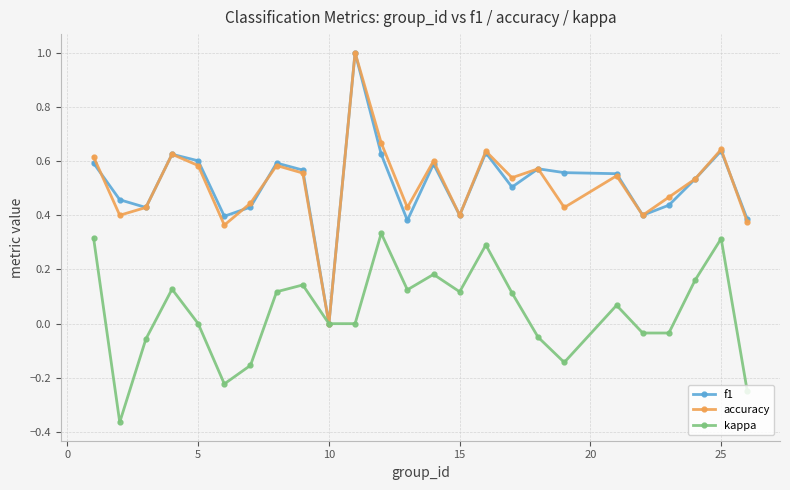

What is the highest value of the f1 series?

1.0